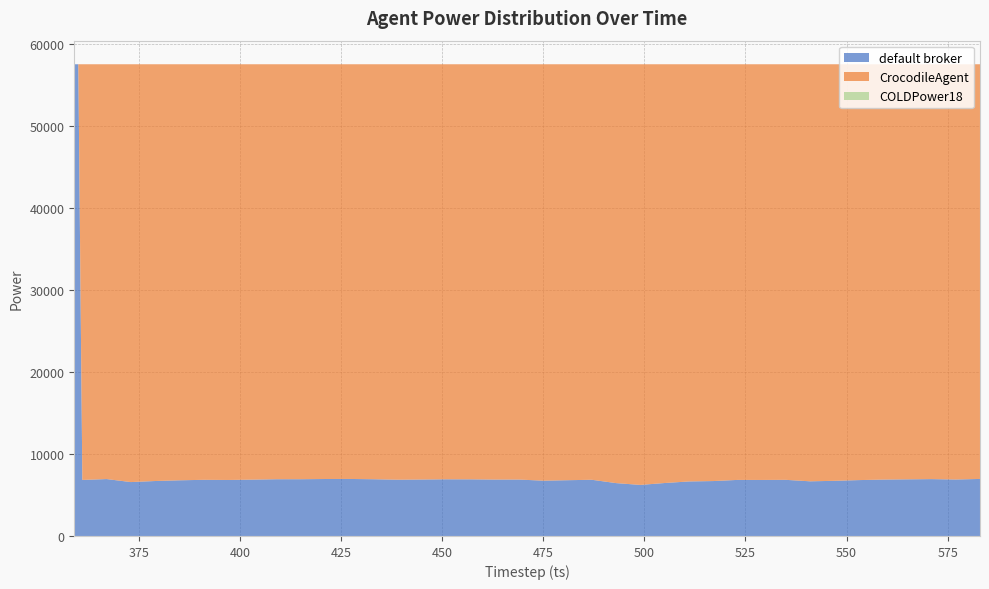

Reading right to left, what are all the values shown in this chart?

default broker: 6952	6883	6930	6904	6873	6811	6723	6662	6842	6829	6833	6694	6645	6455	6224	6444	6851	6798	6740	6877	6875	6904	6908	6882	6859	6916	6951	6944	6918	6916	6866	6827	6845	6786	6699	6569	6936	6831	57501	57501
CrocodileAgent: 50549	50618	50571	50597	50628	50690	50778	50839	50659	50672	50668	50807	50856	51046	51277	51057	50650	50703	50761	50624	50626	50597	50593	50619	50642	50585	50550	50557	50583	50585	50635	50674	50656	50715	50802	50932	50565	50670	0	0
COLDPower18: 0	0	0	0	0	0	0	0	0	0	0	0	0	0	0	0	0	0	0	0	0	0	0	0	0	0	0	0	0	0	0	0	0	0	0	0	0	0	0	0